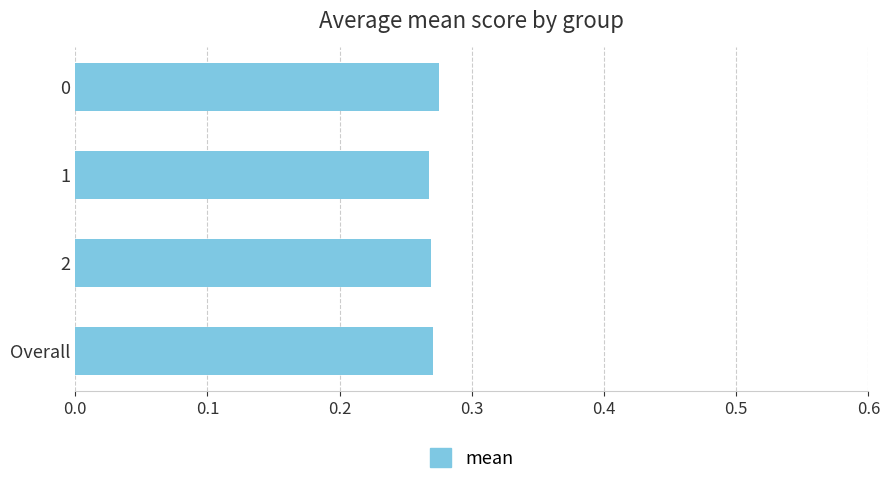

True or false: the data shows 0.5 at 1.

False